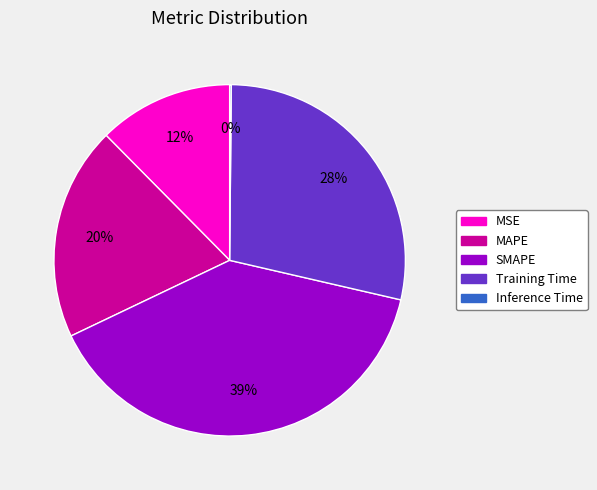

Does any single category account for the majority?

No